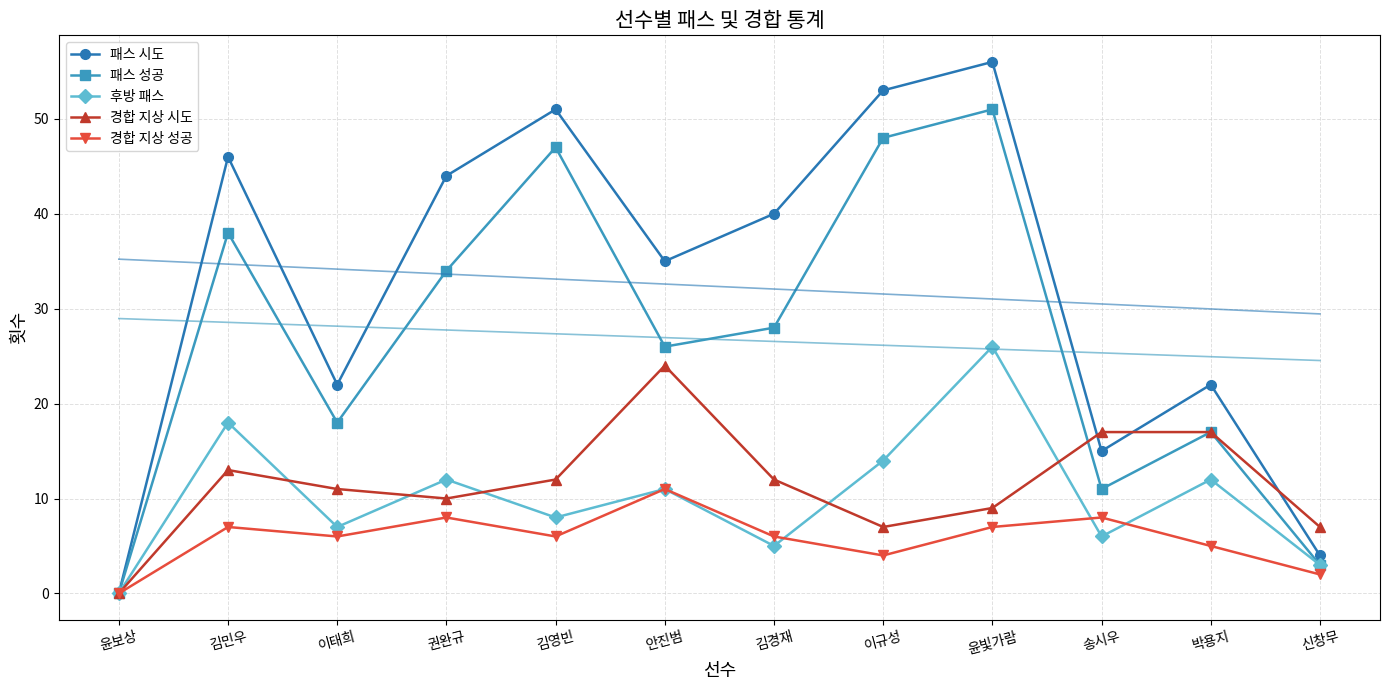

Reading left to right, list all the values displayed in this chart.

패스 시도: 윤보상=0	김민우=46	이태희=22	권완규=44	김영빈=51	안진범=35	김경재=40	이규성=53	윤빛가람=56	송시우=15	박용지=22	신창무=4
패스 성공: 윤보상=0	김민우=38	이태희=18	권완규=34	김영빈=47	안진범=26	김경재=28	이규성=48	윤빛가람=51	송시우=11	박용지=17	신창무=3
후방 패스: 윤보상=0	김민우=18	이태희=7	권완규=12	김영빈=8	안진범=11	김경재=5	이규성=14	윤빛가람=26	송시우=6	박용지=12	신창무=3
경합 지상 시도: 윤보상=0	김민우=13	이태희=11	권완규=10	김영빈=12	안진범=24	김경재=12	이규성=7	윤빛가람=9	송시우=17	박용지=17	신창무=7
경합 지상 성공: 윤보상=0	김민우=7	이태희=6	권완규=8	김영빈=6	안진범=11	김경재=6	이규성=4	윤빛가람=7	송시우=8	박용지=5	신창무=2